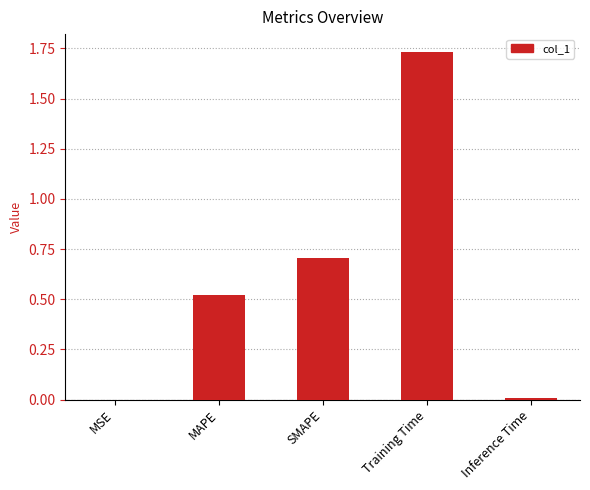

What is the change in value from MAPE to SMAPE?

+0.2